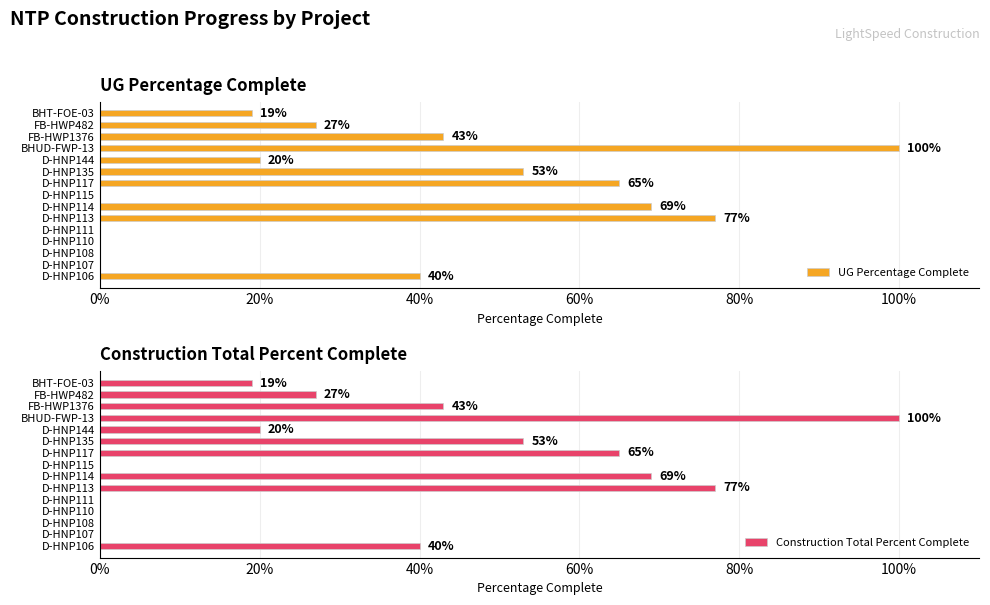

The UG Percentage Complete series shows -0.5 at D-HNP107. True or false?

False